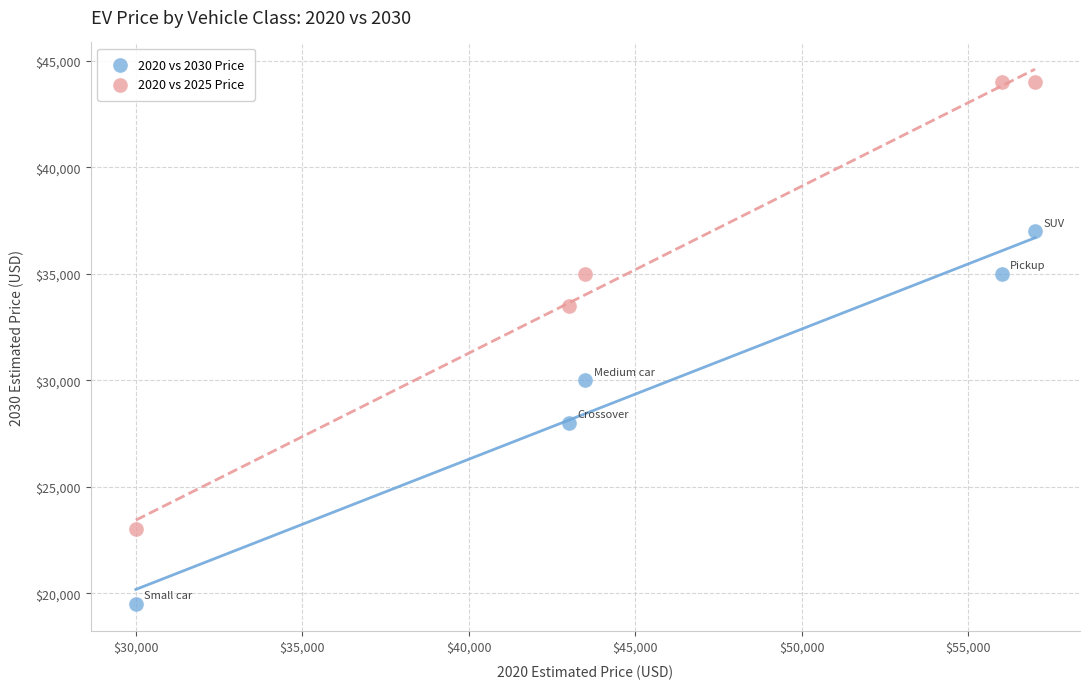

Which series reaches the minimum Y coordinate?

2020 vs 2030 Price